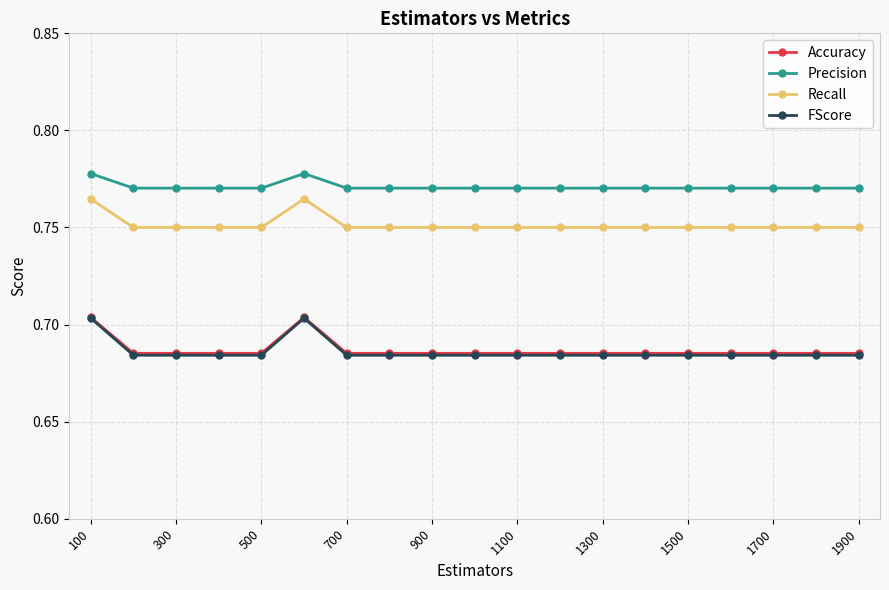

Which series has the widest spread of values?

FScore